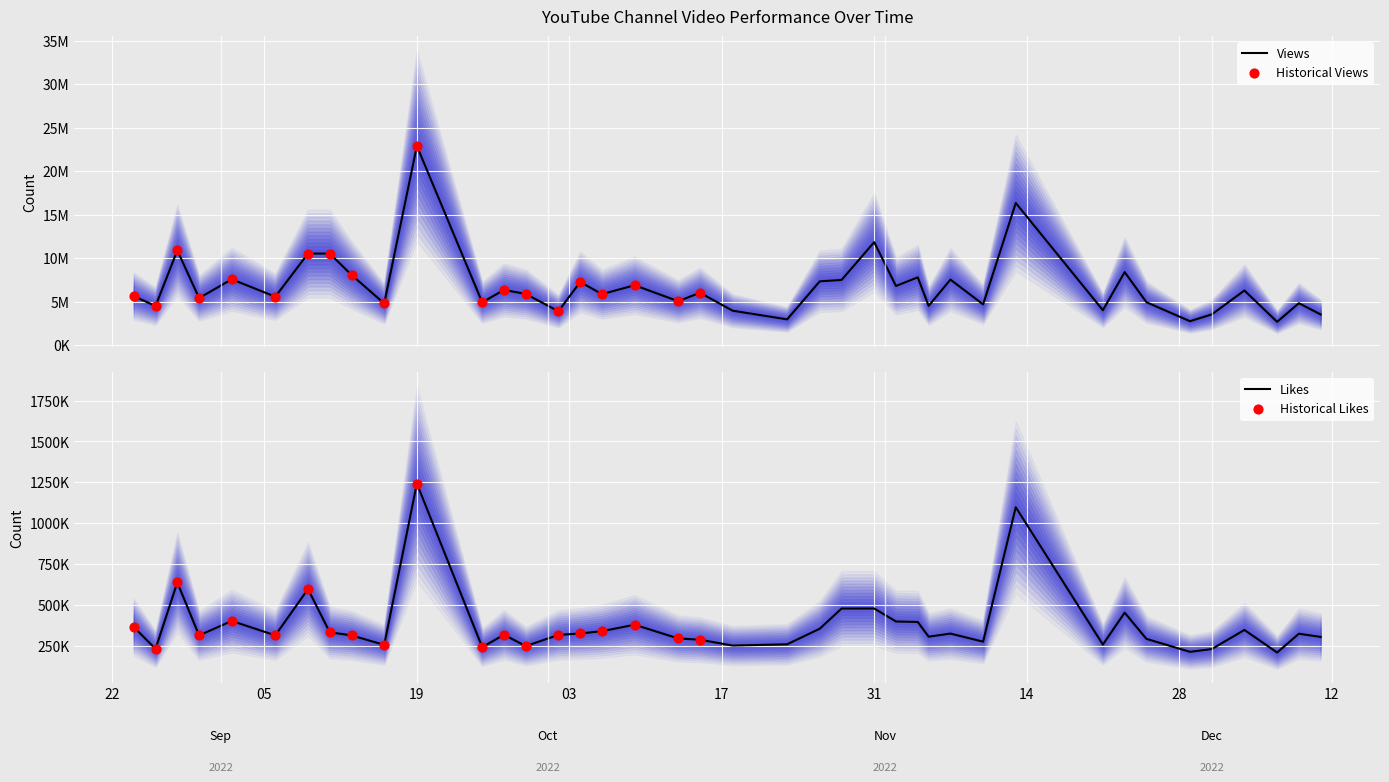

What are all the series names shown in the legend?

Views, Likes